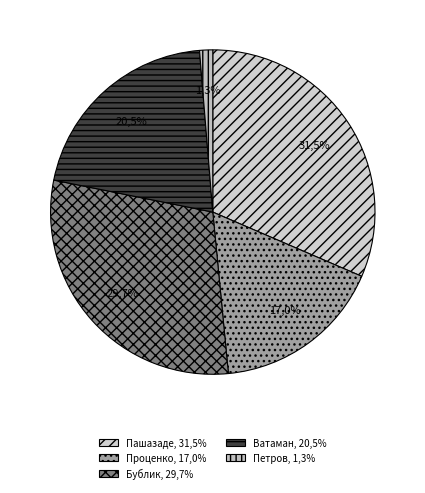

Does Пашазаде account for over 50% of the chart?

No